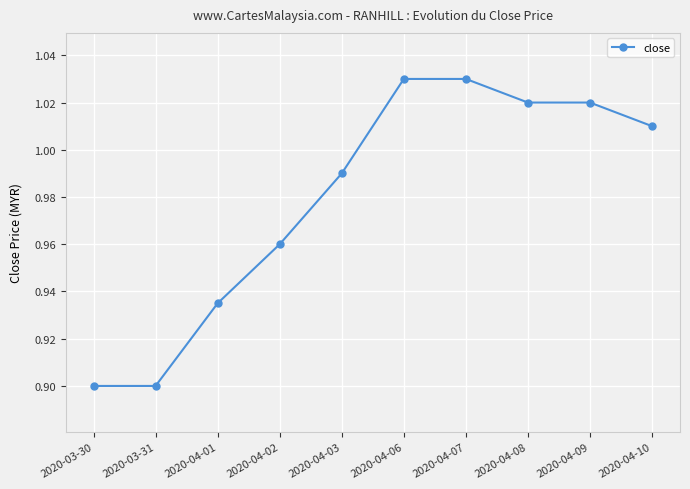

How many values exceed 1?

5